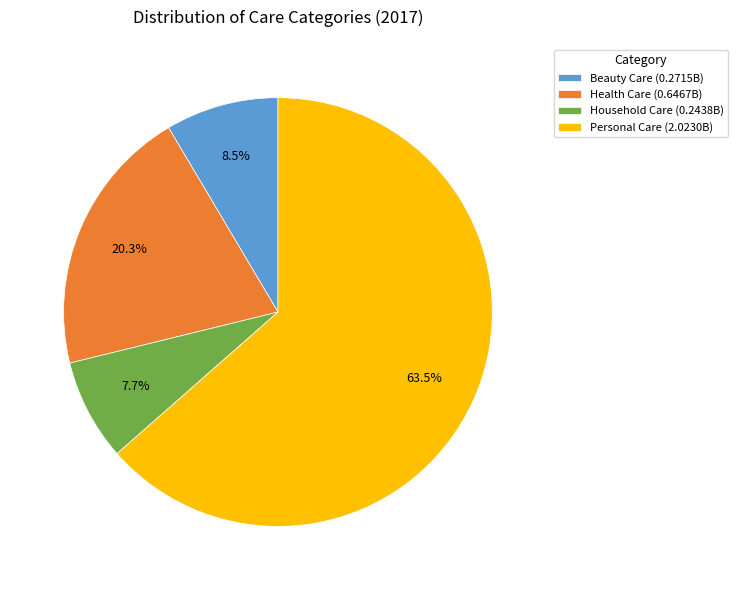

To the nearest percent, what is the combined percentage of Personal Care and Beauty Care?

72%